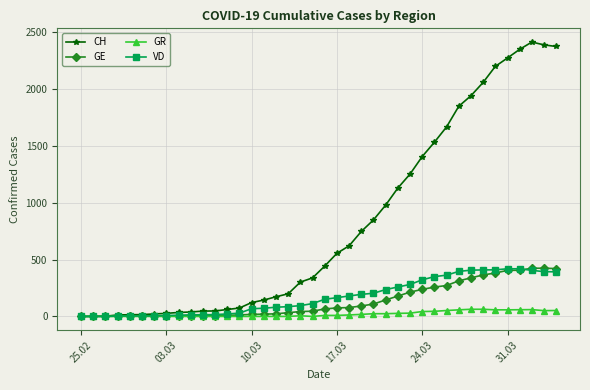

What is the maximum value shown in the chart?

2413